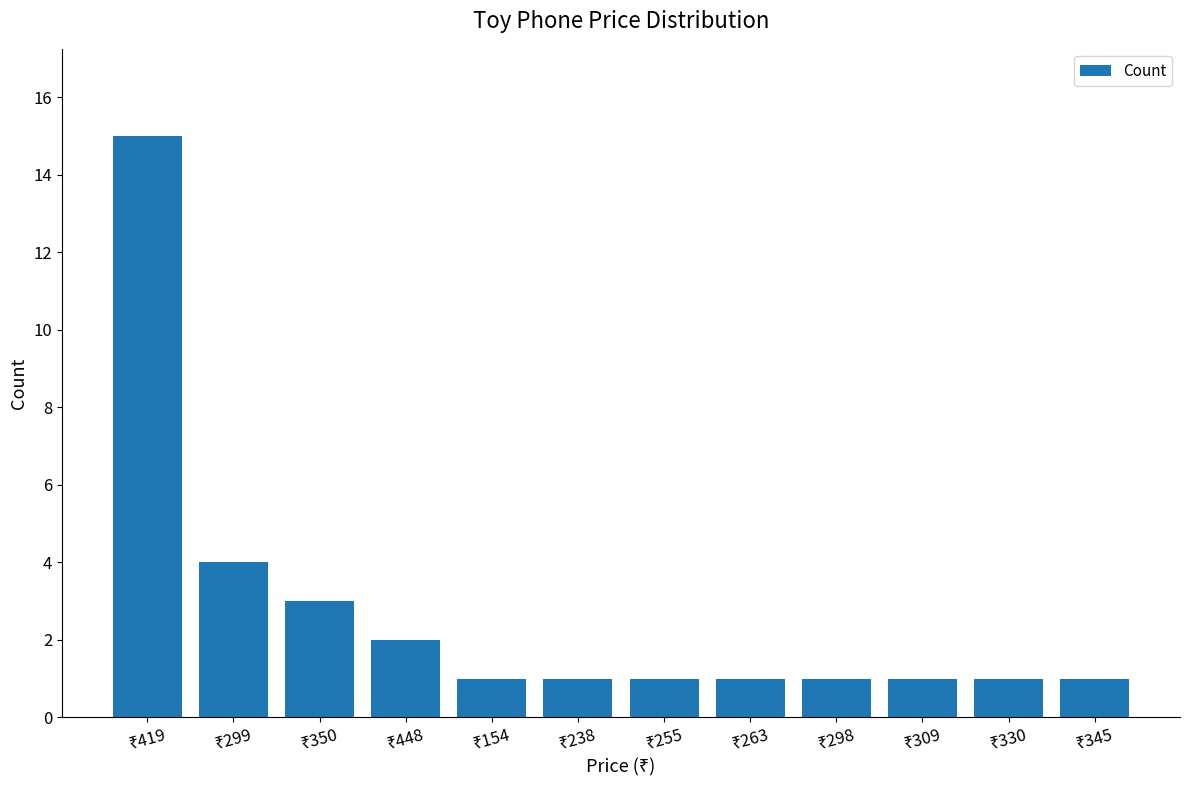

Are the bars grouped side by side (vs. stacked)?

No